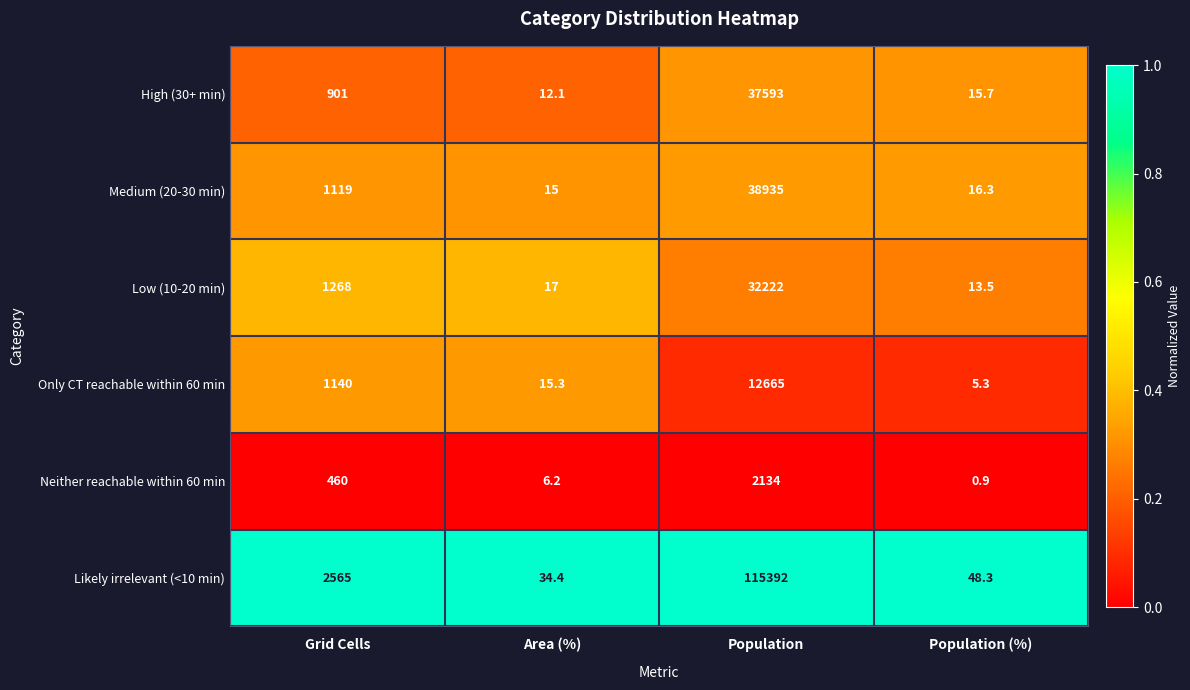

At which label is Medium (20-30 min) closest to 19475?

Grid Cells